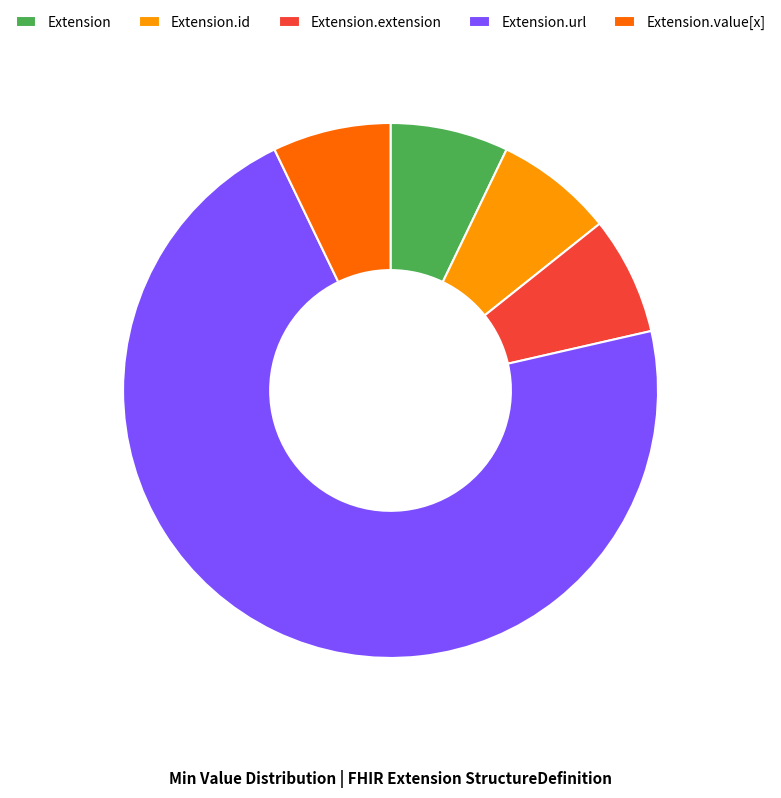

Is it true that Extension is 7% of the pie?

True